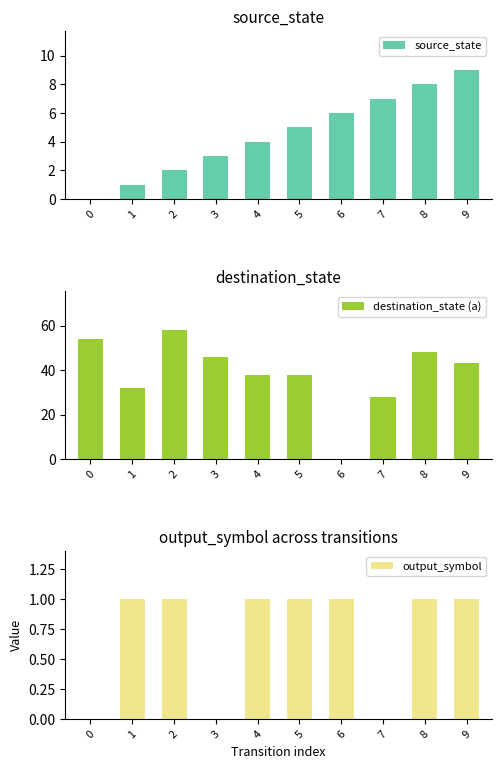

Is it true that output_symbol equals 0 at 0?

True